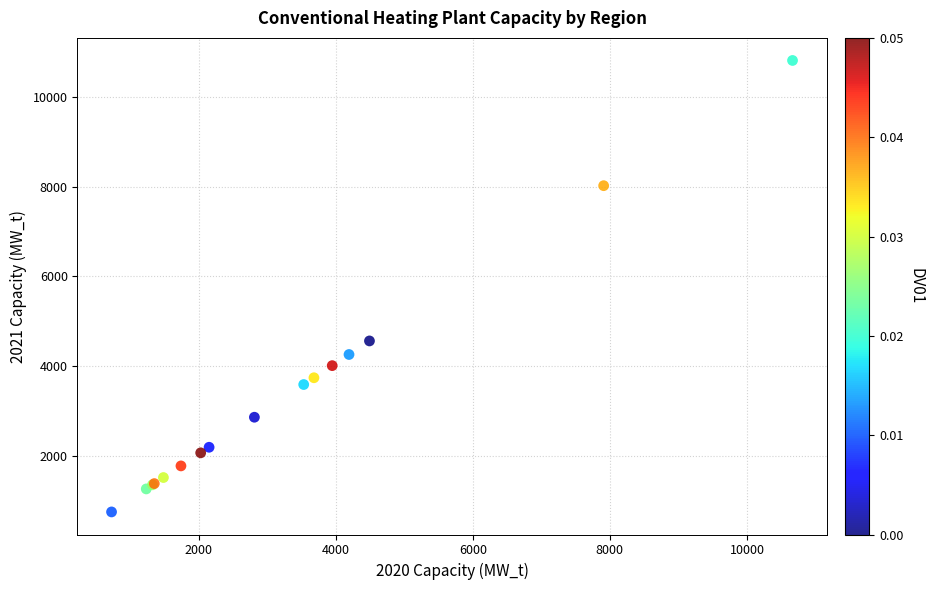

What Y value in the scatter plot is closest to 5783?

4560.6